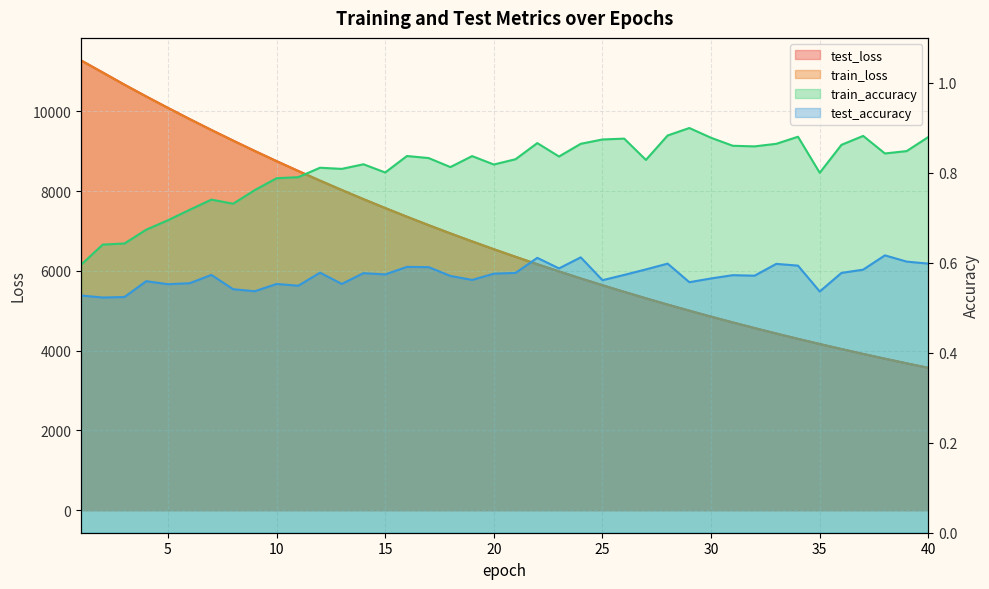

Which series has the largest total across all categories?

test_loss